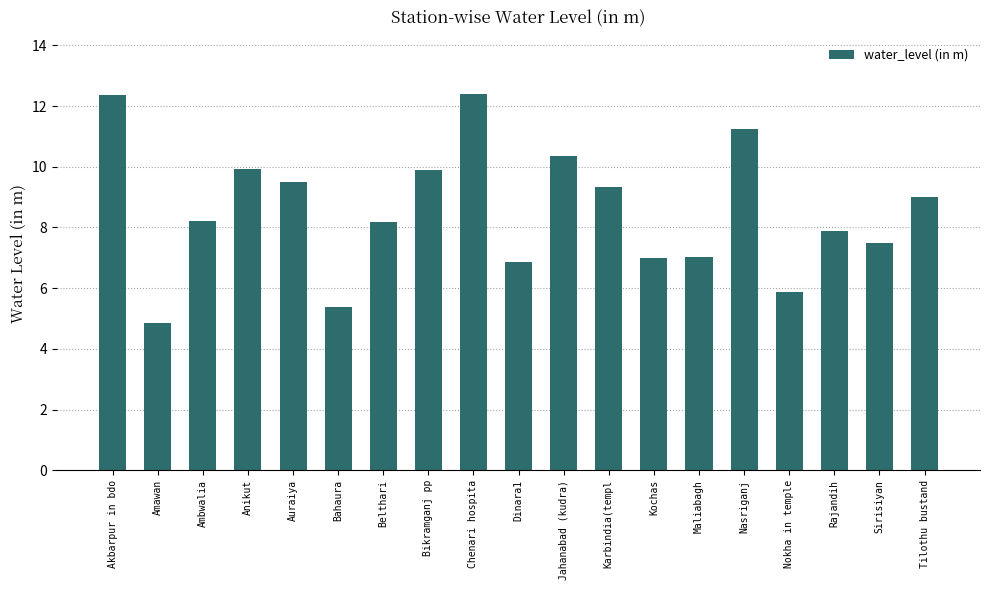

Reading left to right, what are all the values shown in this chart?

12.4	4.9	8.2	9.9	9.5	5.4	8.2	9.9	12.4	6.9	10.3	9.3	7.0	7.0	11.2	5.9	7.9	7.5	9.0